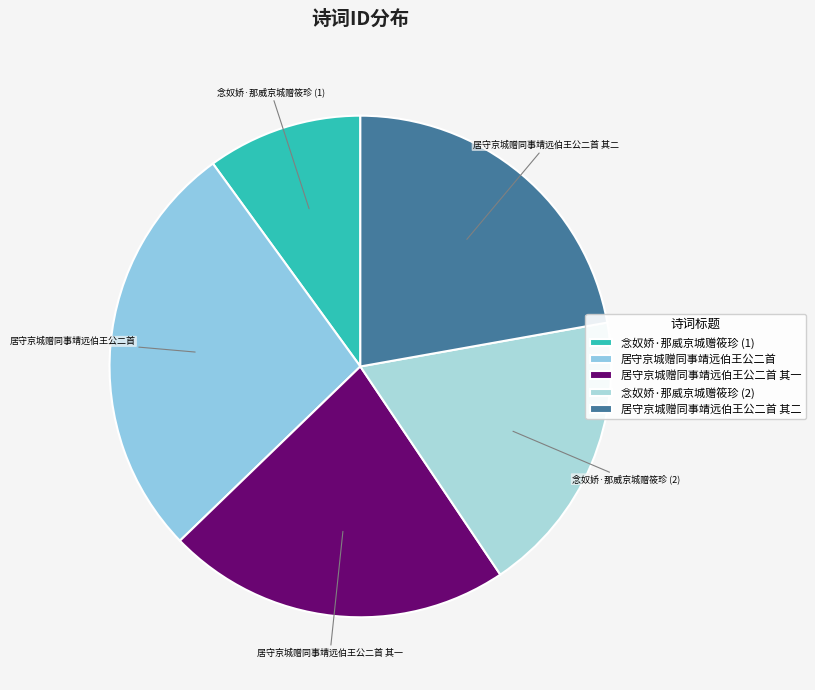

Combined, do 念奴娇·那威京城赠筱珍 (1) and 居守京城赠同事靖远伯王公二首 其一 account for over 50%?

No